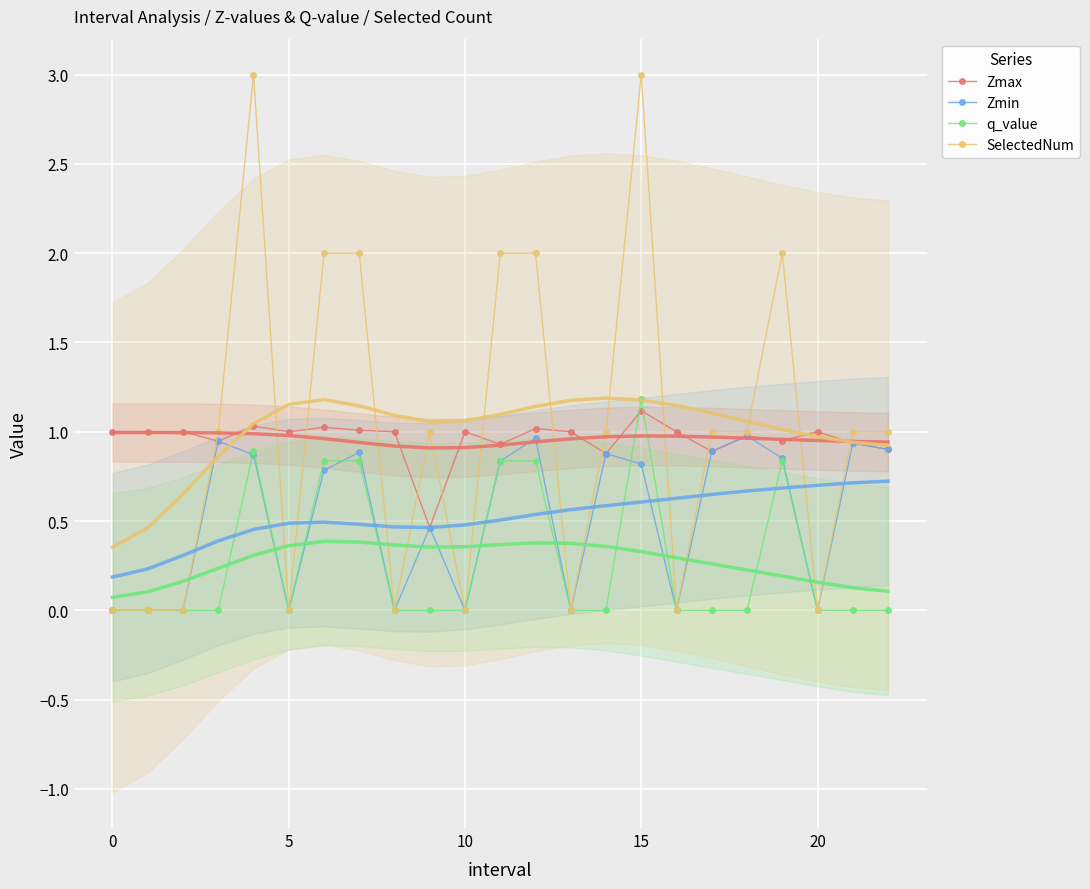

True or false: q_value has a value of -0.6 at 20.

False